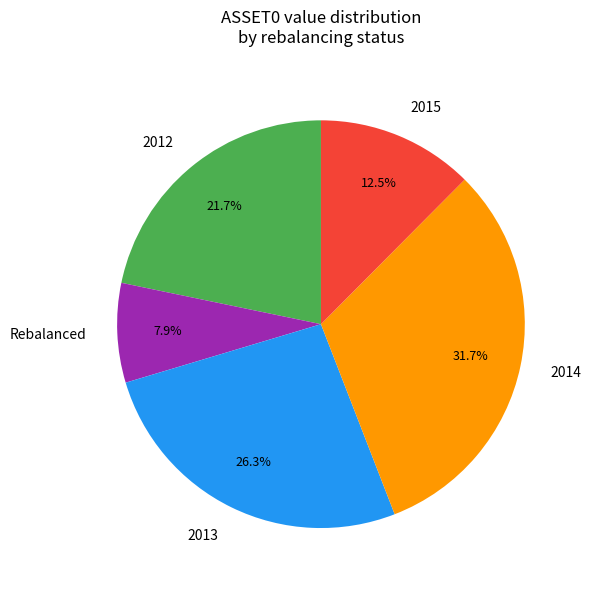

Count the number of slices in the pie.

5